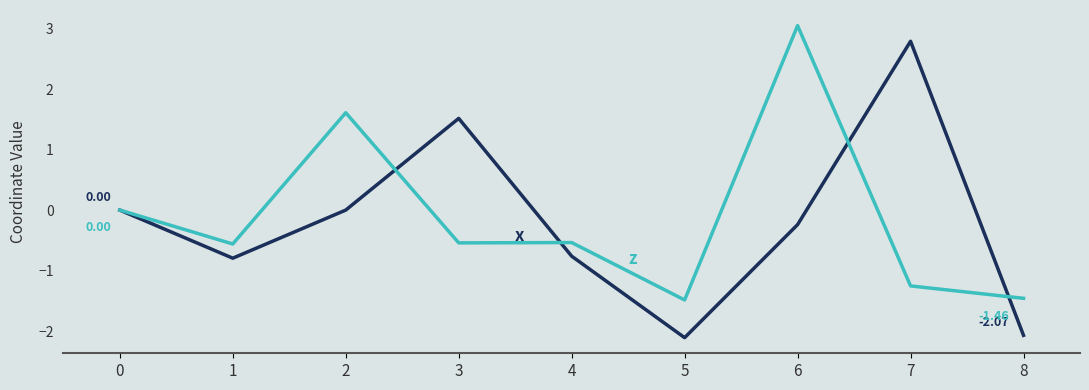

At which category is the sum across all series the highest?

6